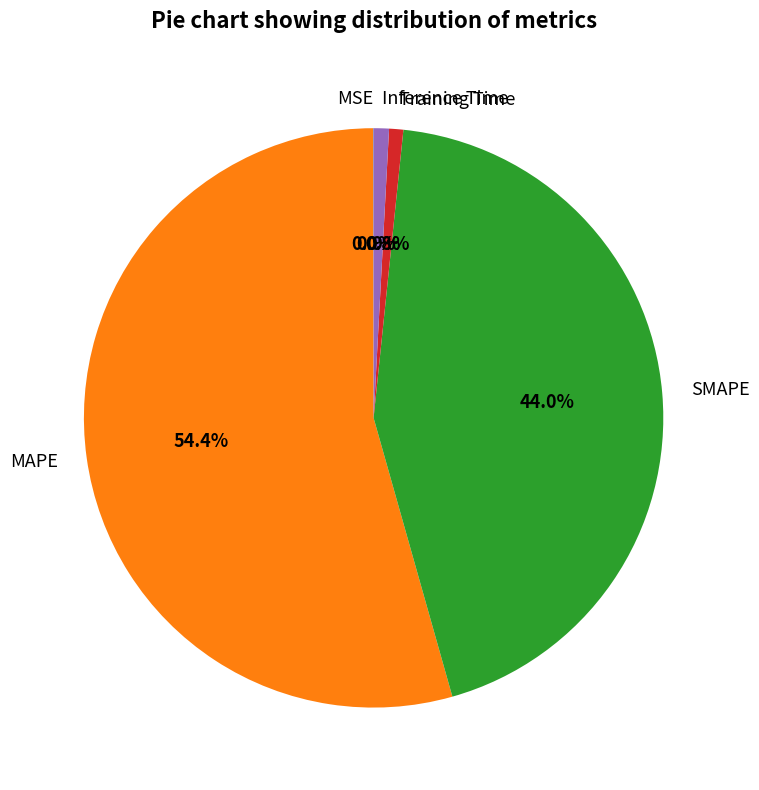

Is there any slice that represents more than half of the pie?

Yes